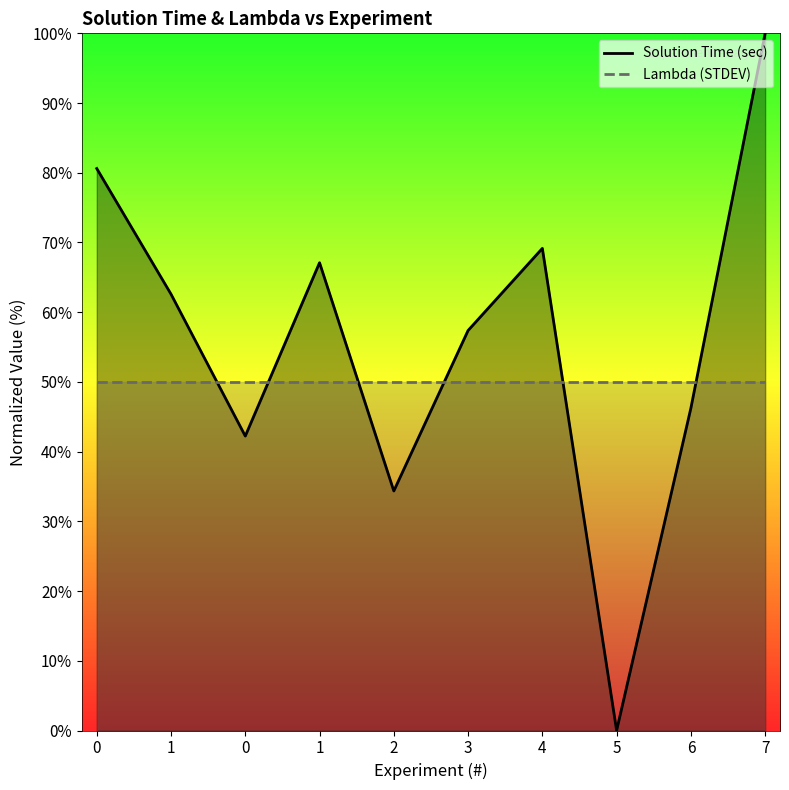

The Solution Time (sec) series shows 62.6 at 1. True or false?

True